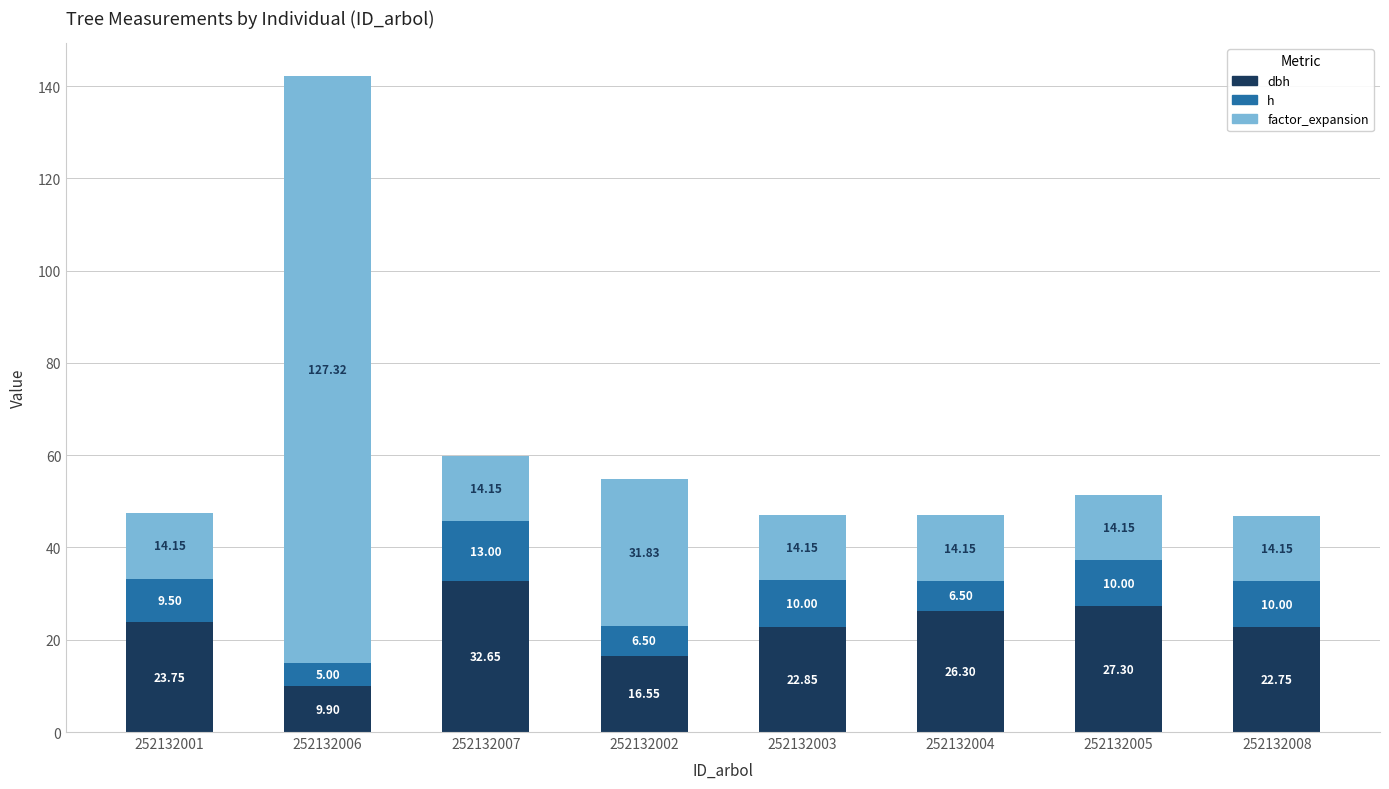

What is the total value across all series at 252132004?

47.0